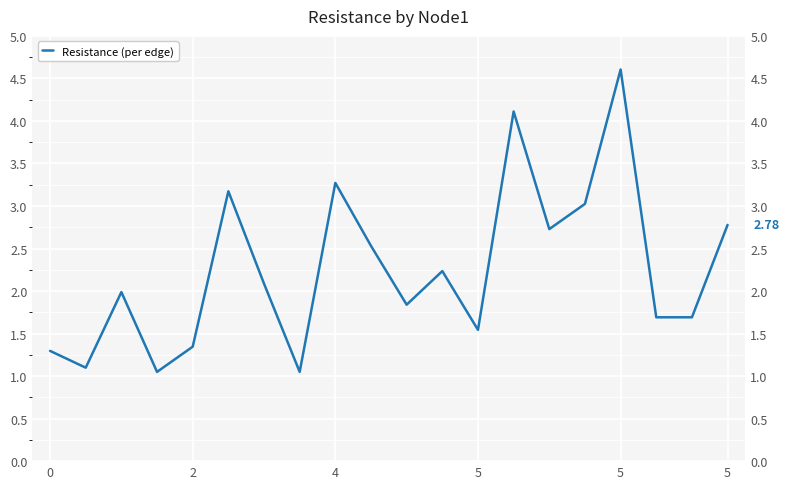

What is the maximum value shown in the chart?

4.6